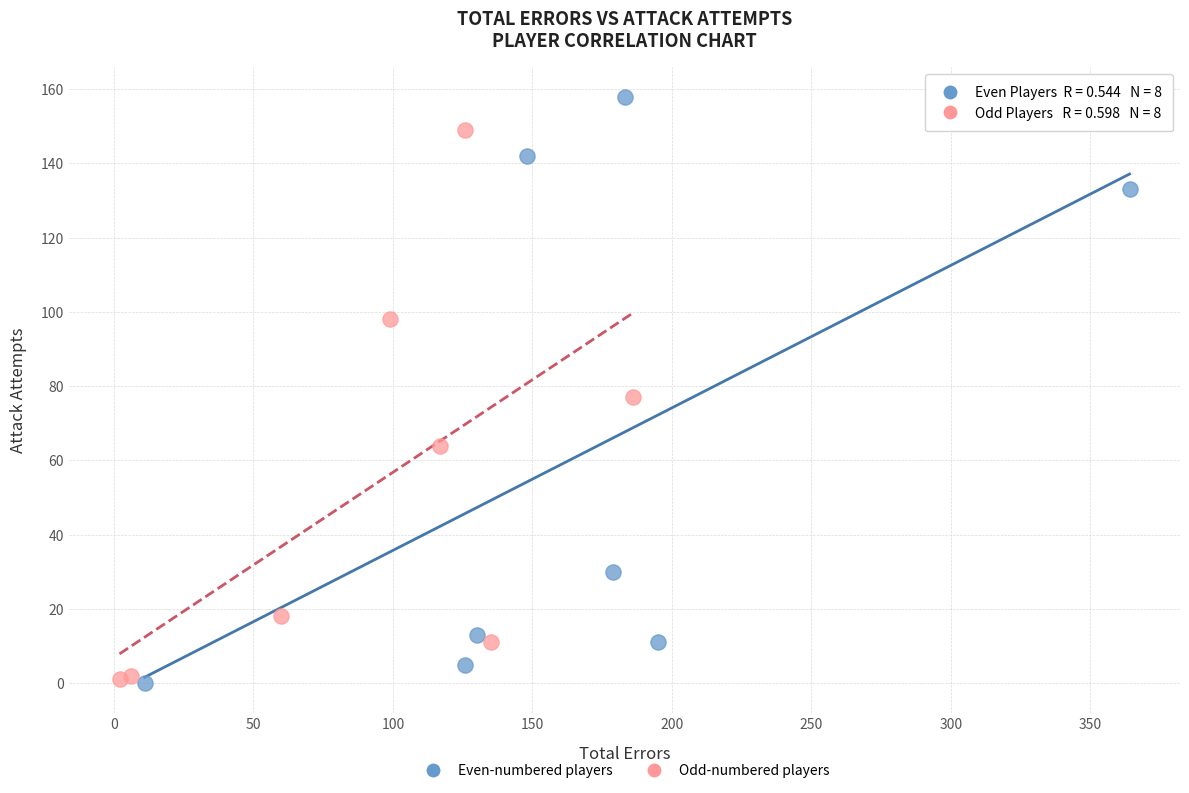

Which series has the largest Y range (max minus min)?

Even-numbered players